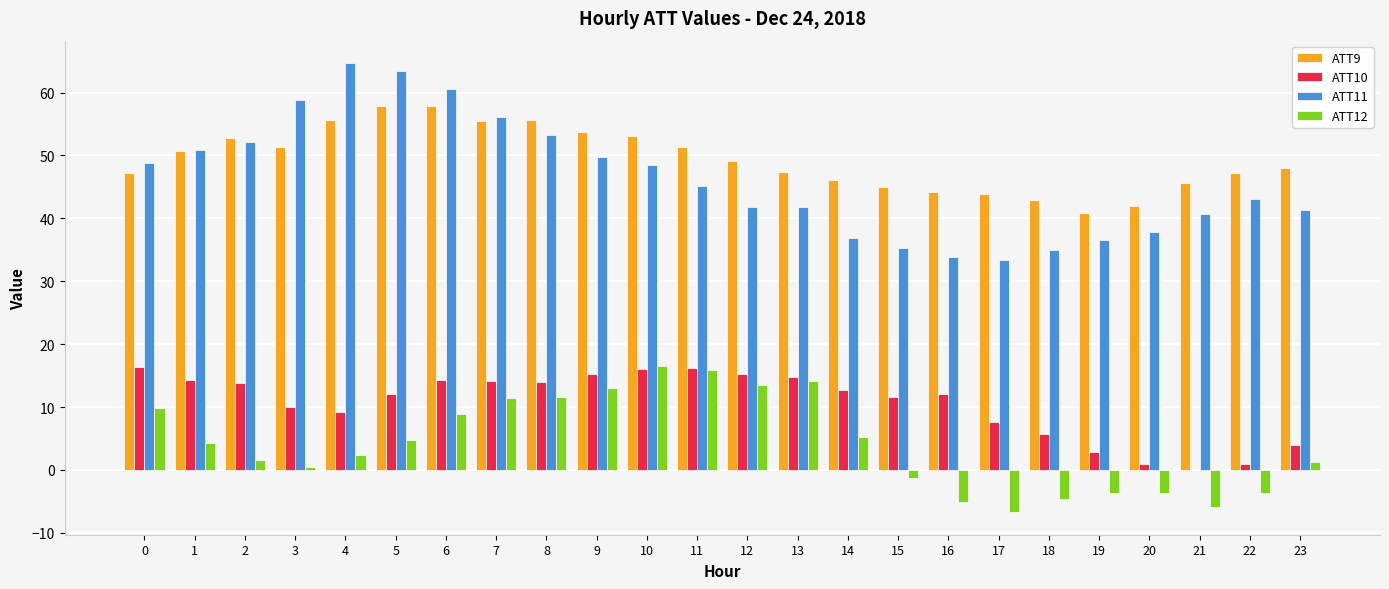

How many data points does each series have?

24